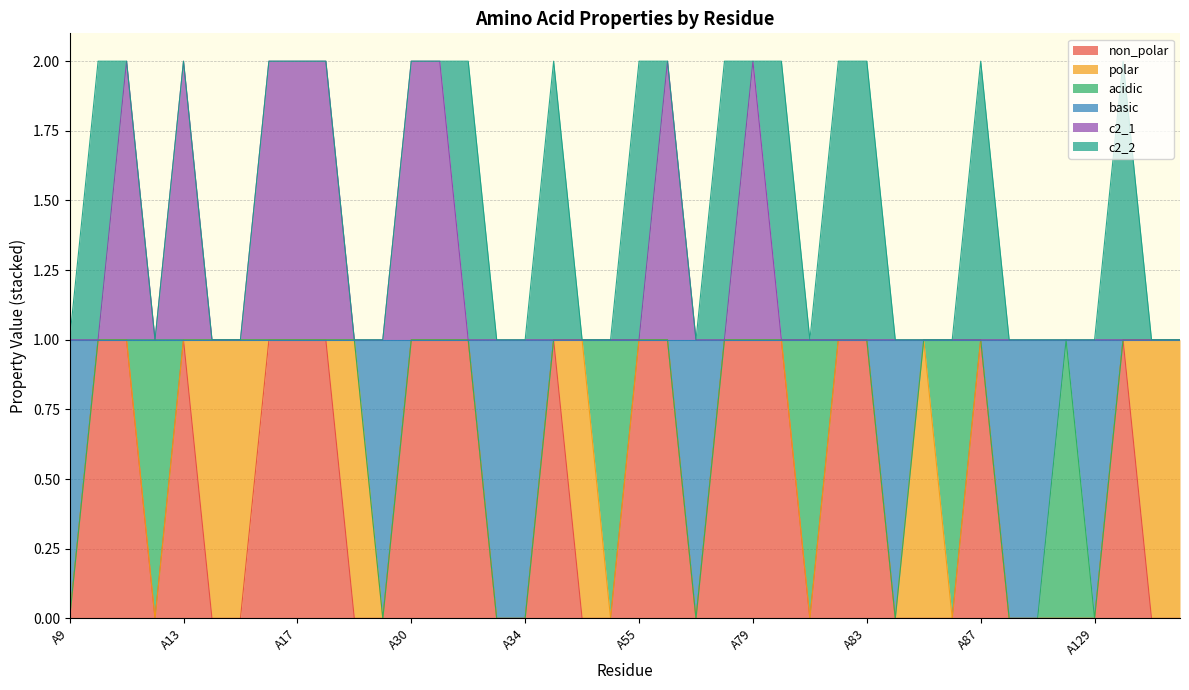

Count the non_polar values in the range 0 to 1.

40